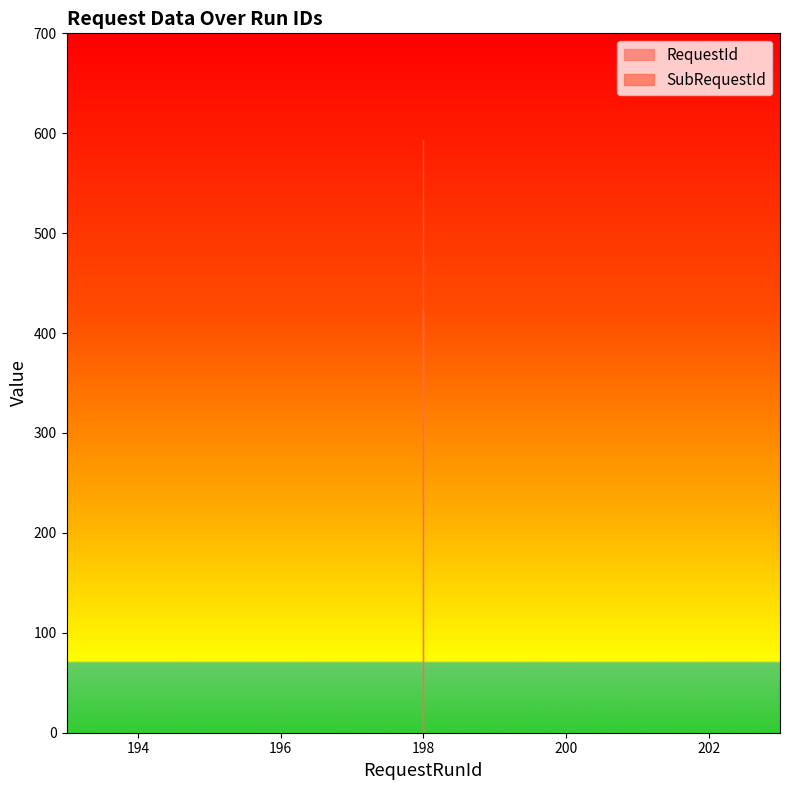

Reading left to right, what are all the values shown in this chart?

RequestId: 198=423	198=423	198=423
SubRequestId: 198=594	198=594	198=594